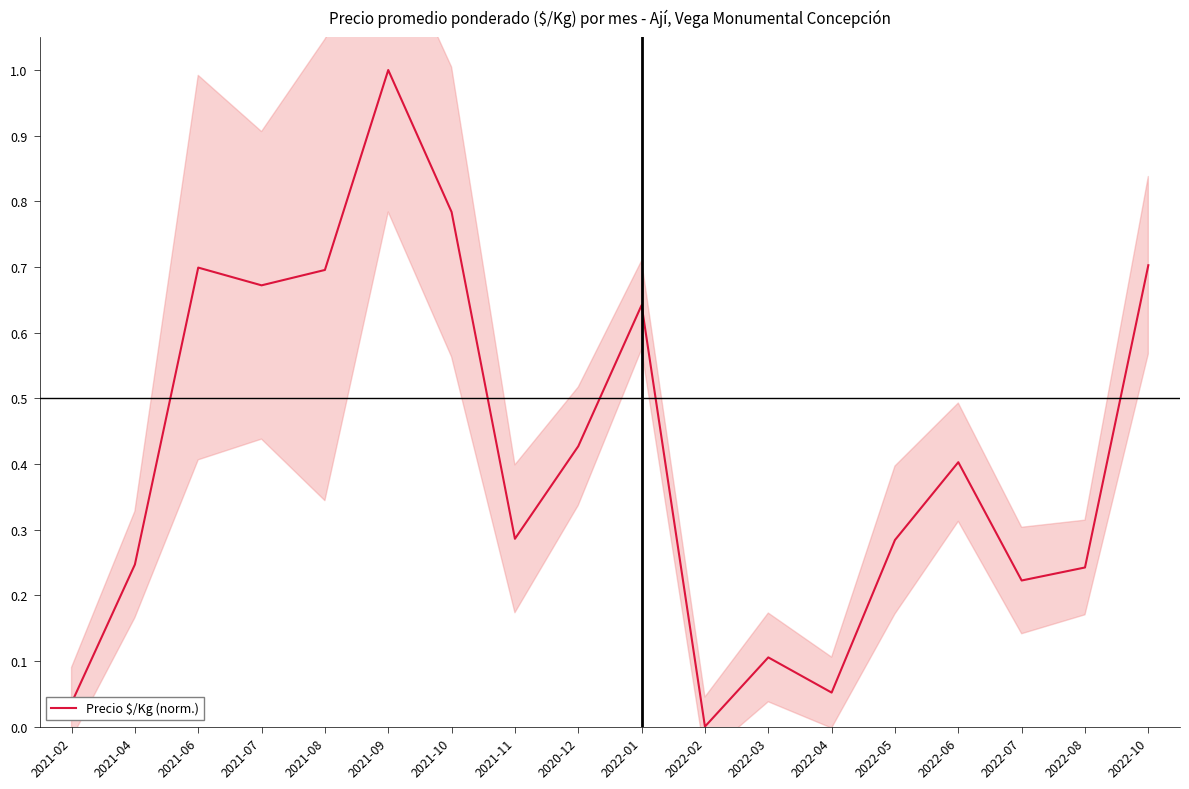

What is the label of the 17th point from the right?

2021-04